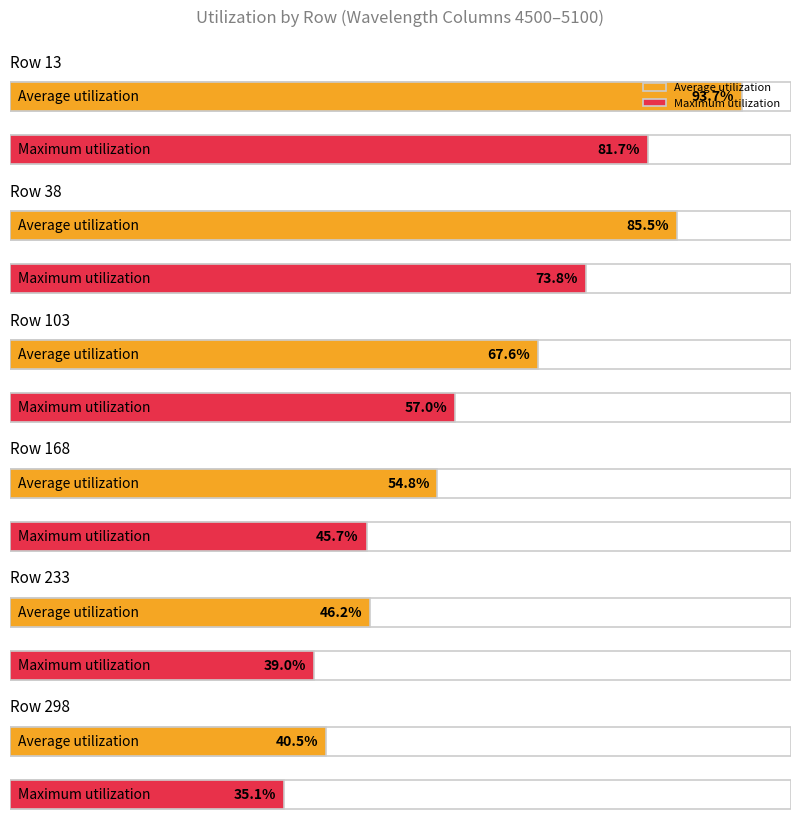

At how many categories does at least one series exceed 0?

6